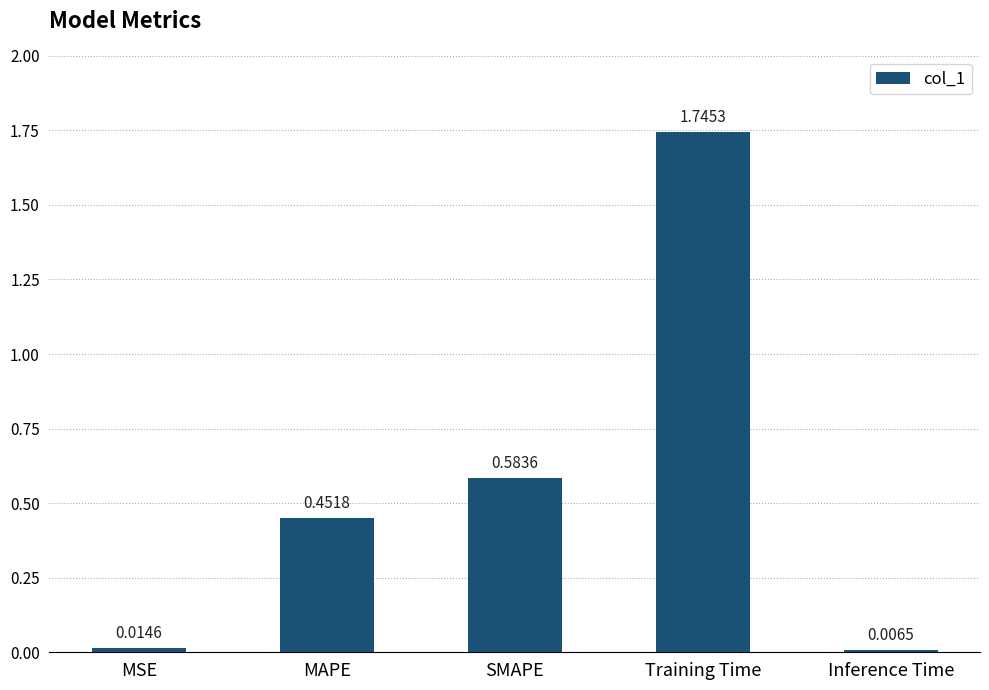

What is the label of the 5th bar from the left?

Inference Time